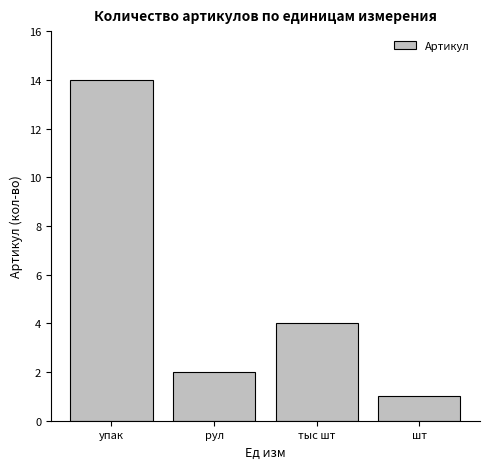

Between рул and тыс шт, which is larger?

тыс шт